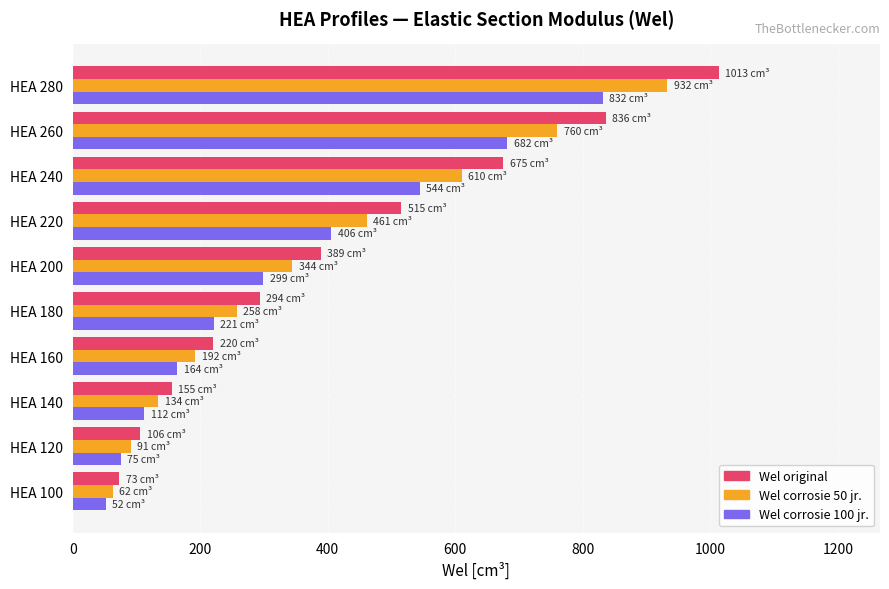

Which series has the largest total across all categories?

Wel original